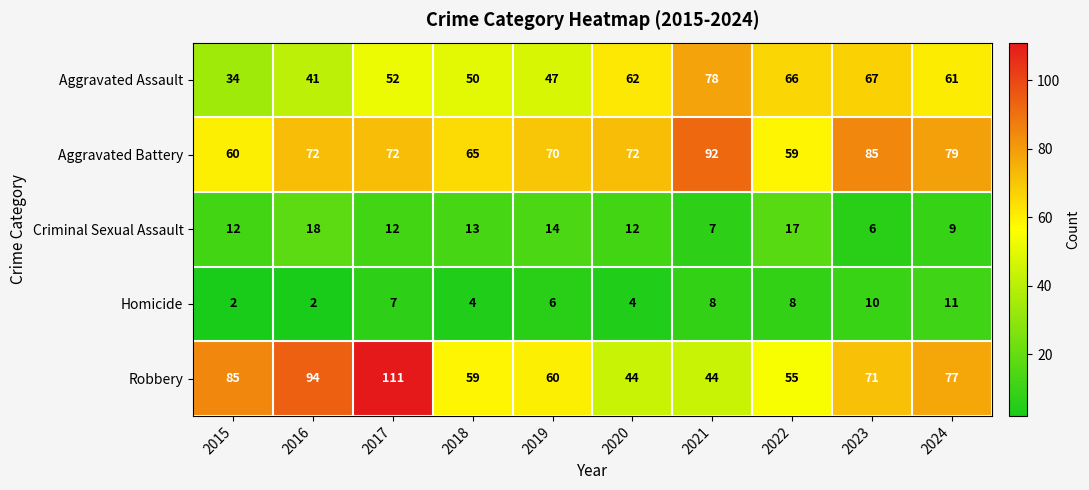

Is it true that Robbery equals 86 at 2018?

False